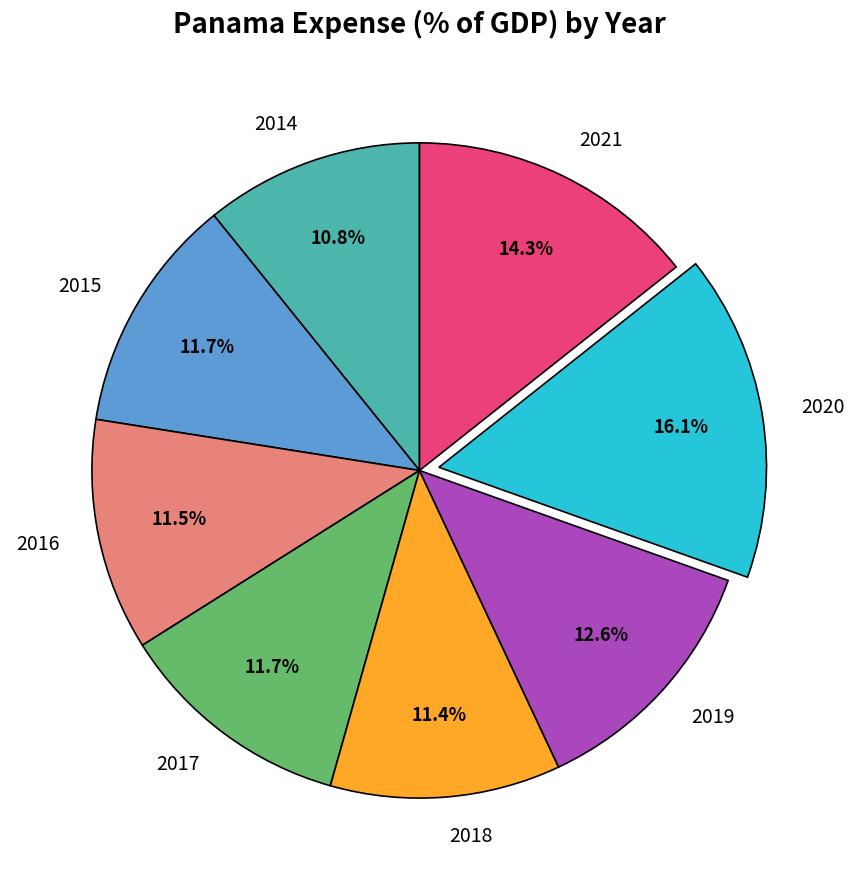

What is the largest slice in the pie chart?

2020